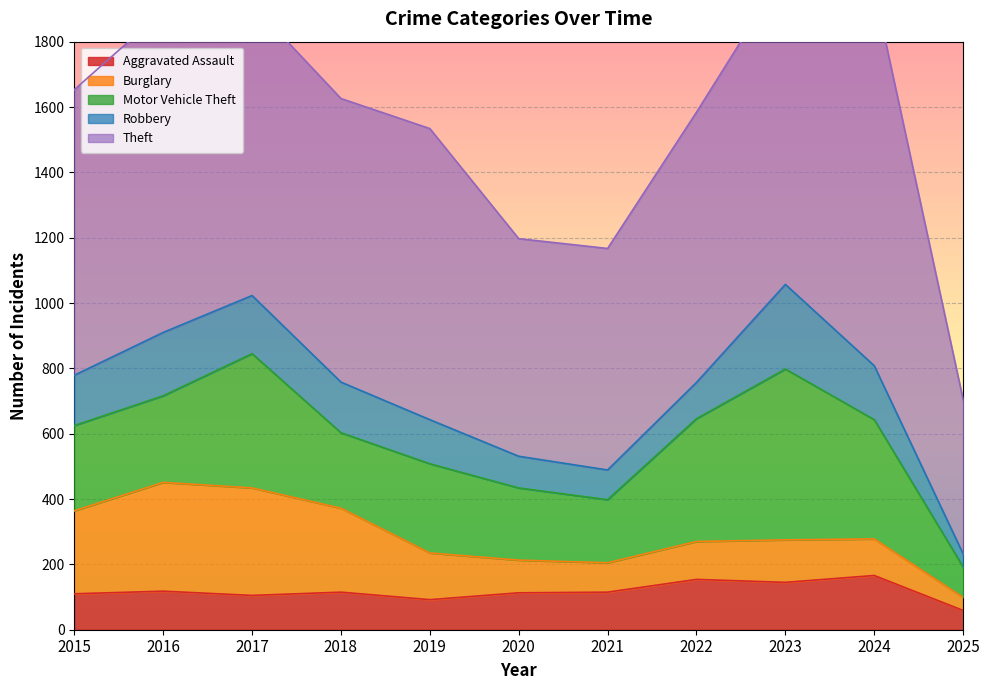

Between 2019 and 2022, which series saw the biggest shift?

Motor Vehicle Theft